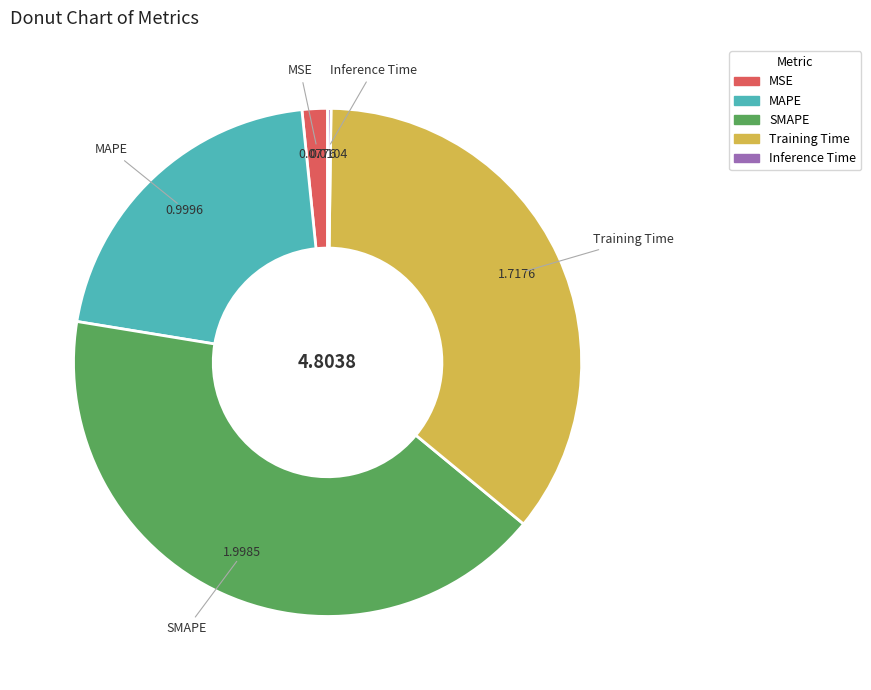

Approximately how many times larger is the value at MAPE compared to SMAPE?

0.5